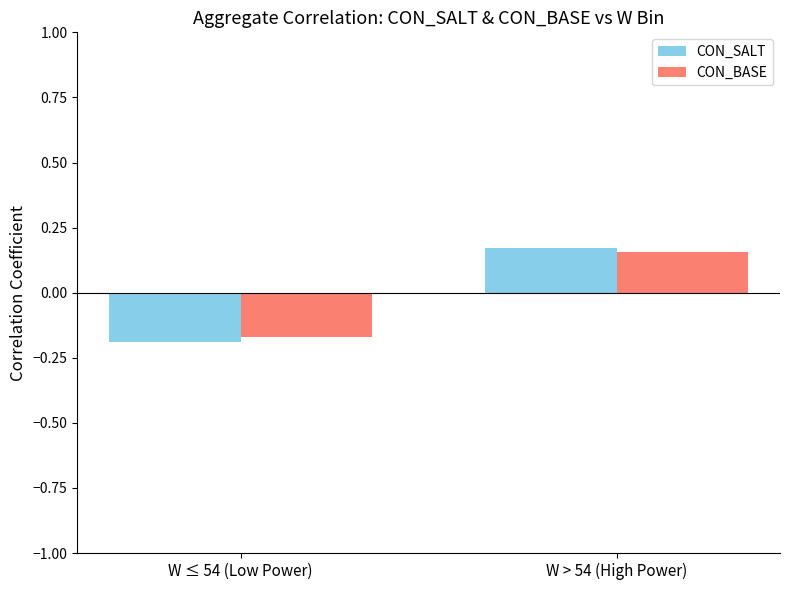

What position from the right is W > 54 (High Power)?

1